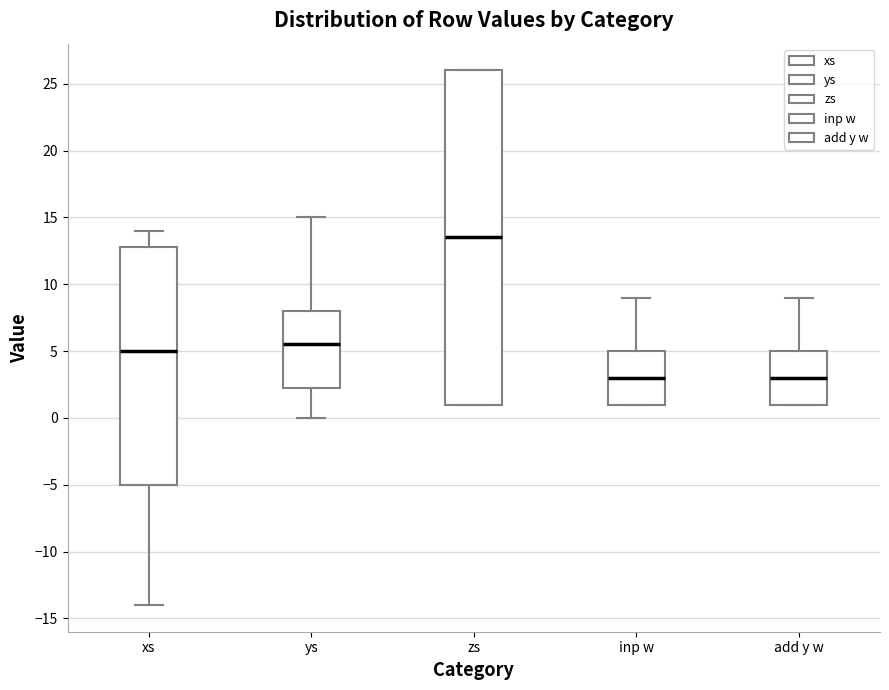

Which box's median line is the highest?

zs